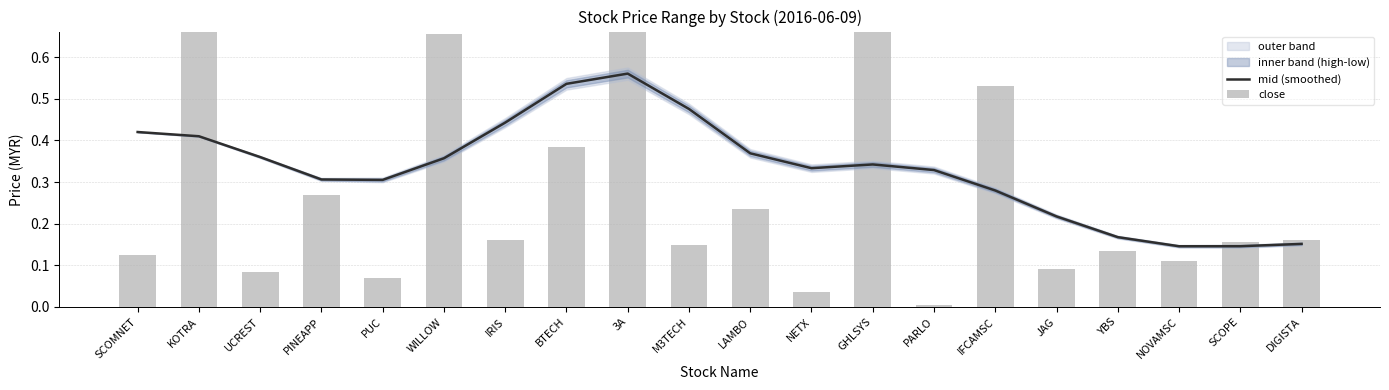

What is the difference between the maximum and second lowest values in the mid (smoothed) series?

0.4